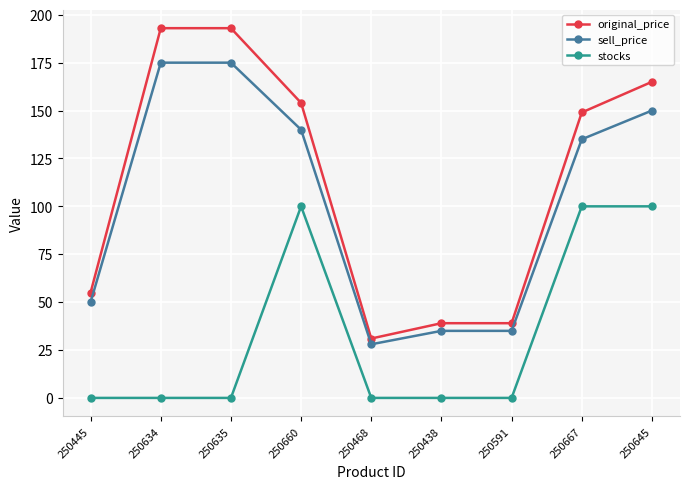

At 250445, list the series in order from smallest to largest.

stocks, sell_price, original_price